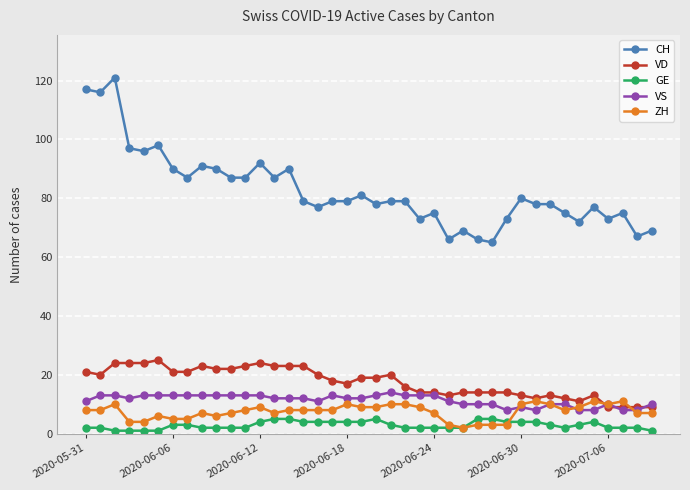

What is the difference between the second highest and second lowest values in the CH series?

51